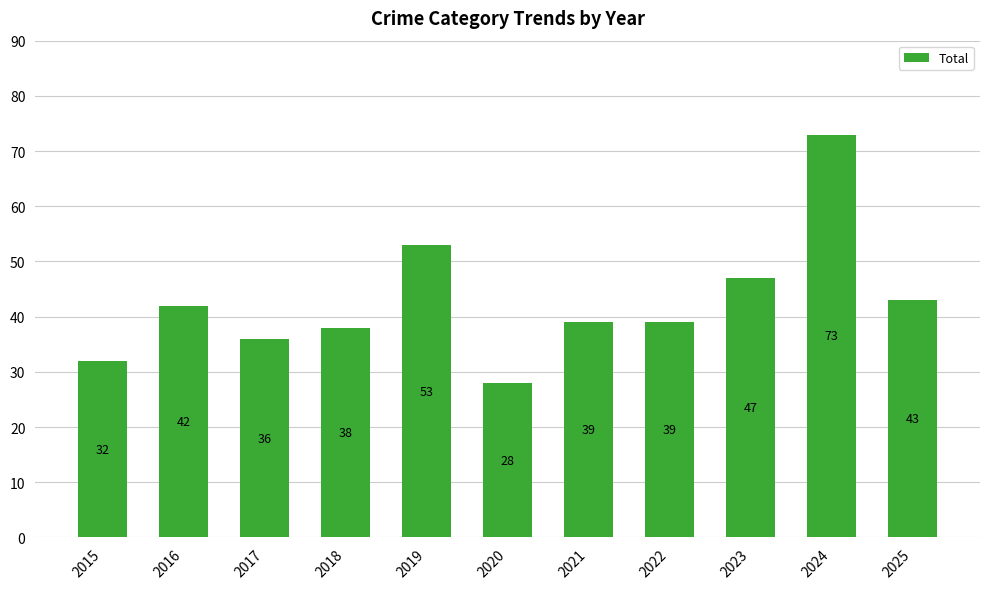

True or false: the data shows 66 at 2022.

False